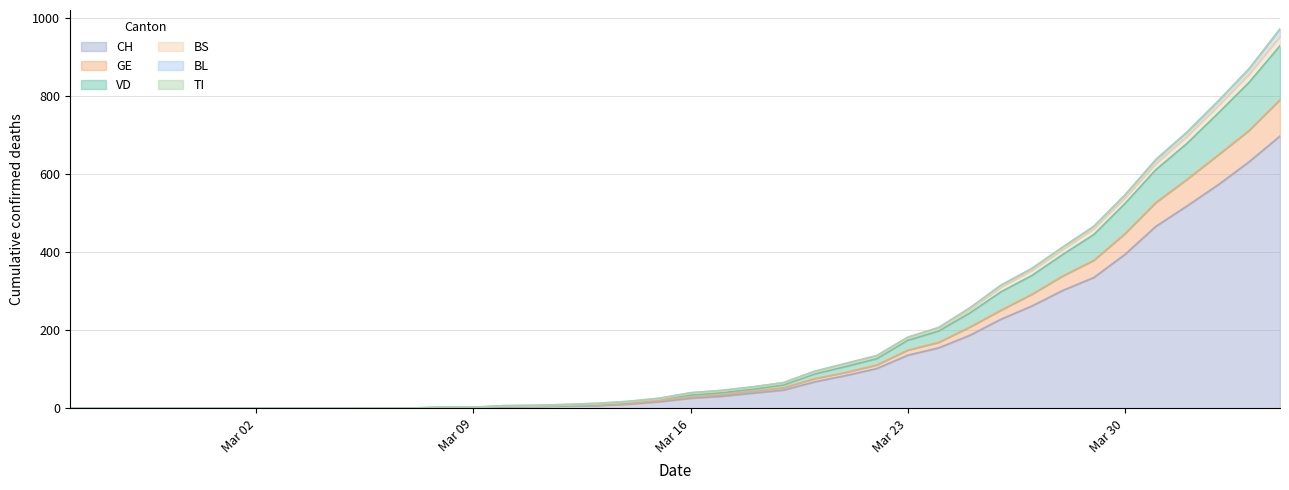

What is the maximum value for CH?

697